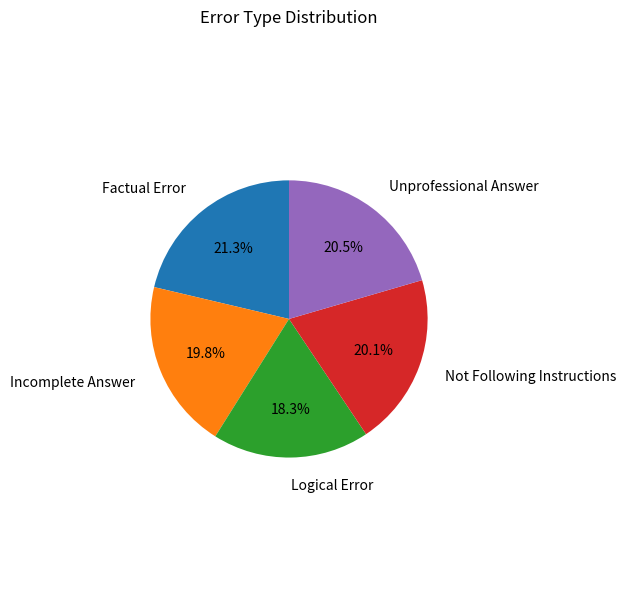

Does any single category account for the majority?

No